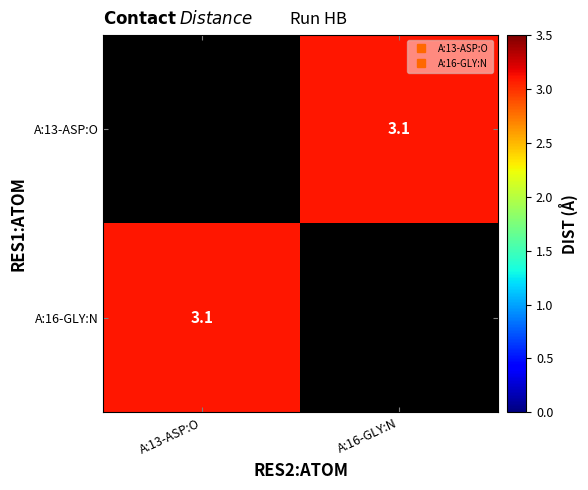

Which has a higher value, A:16-GLY:N or A:13-ASP:O?

A:13-ASP:O